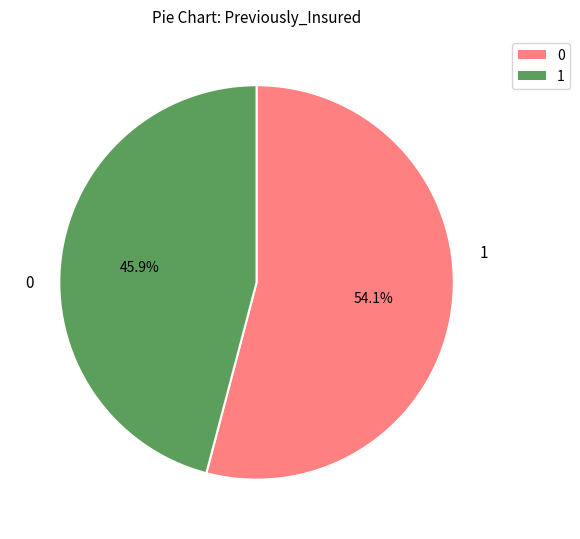

The 0 slice represents 31% of the pie. True or false?

False